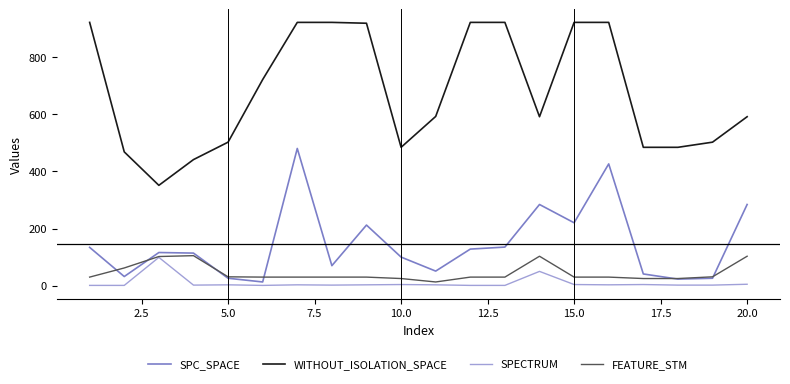

What is the maximum value for FEATURE_STM?

105